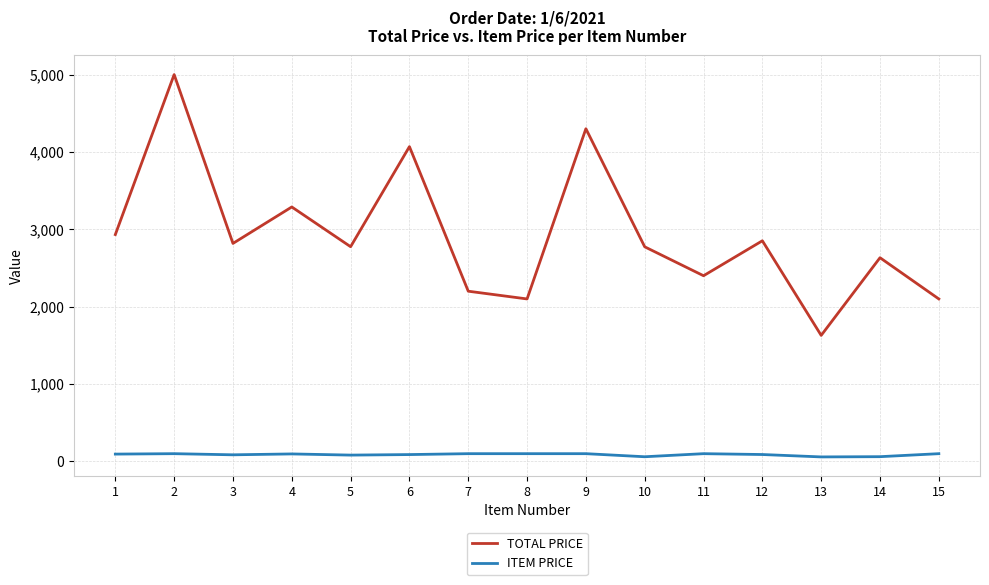

True or false: ITEM PRICE has more than 1 points higher than both neighbors.

True